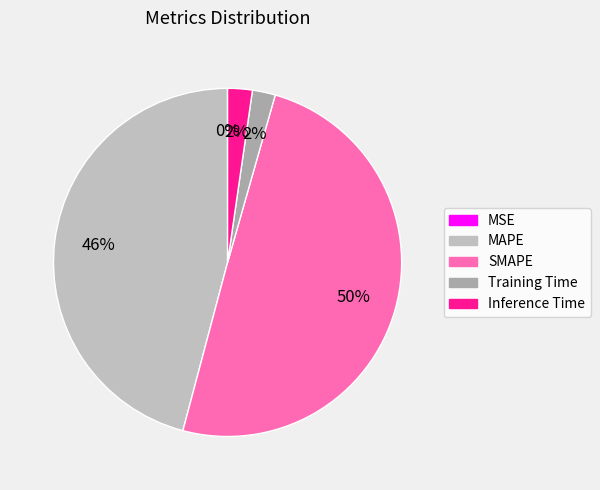

The MAPE slice represents 31% of the pie. True or false?

False